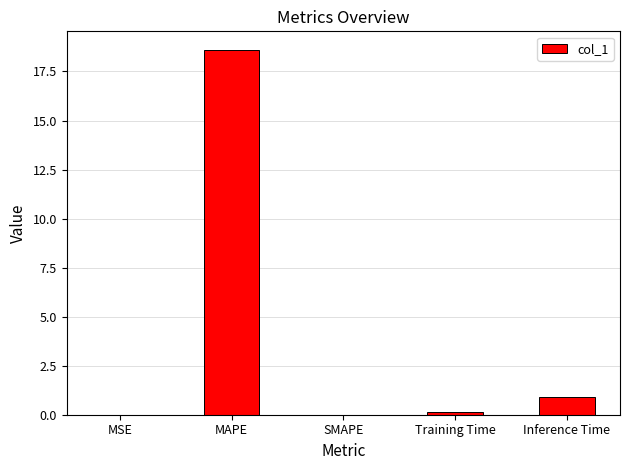

What is the difference between the values at SMAPE and Inference Time?

0.9